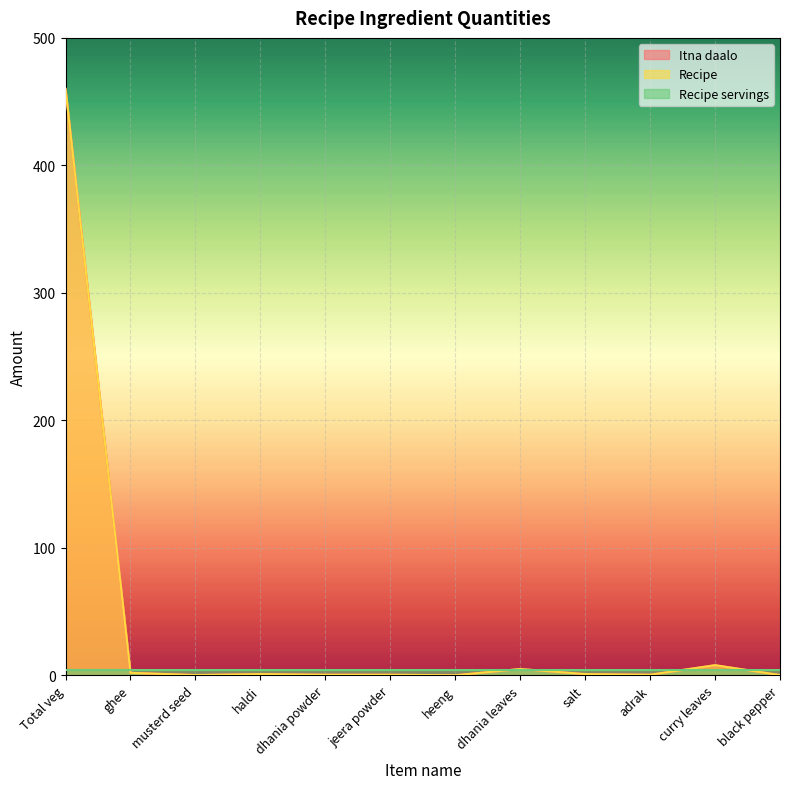

How many values in the Itna daalo series are below 1?

6